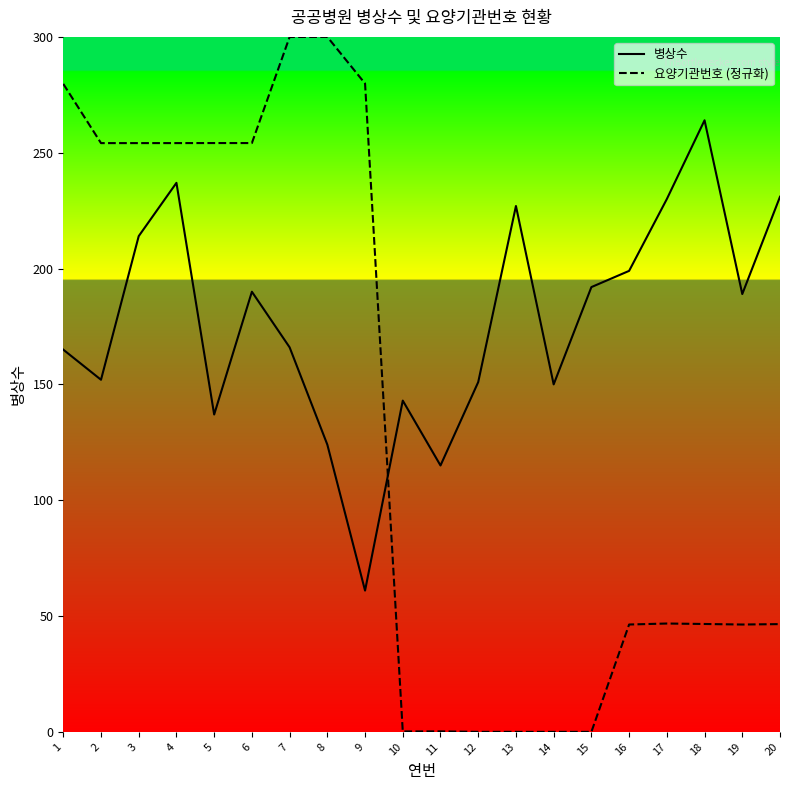

What is the total value across all series at 1?

444.7